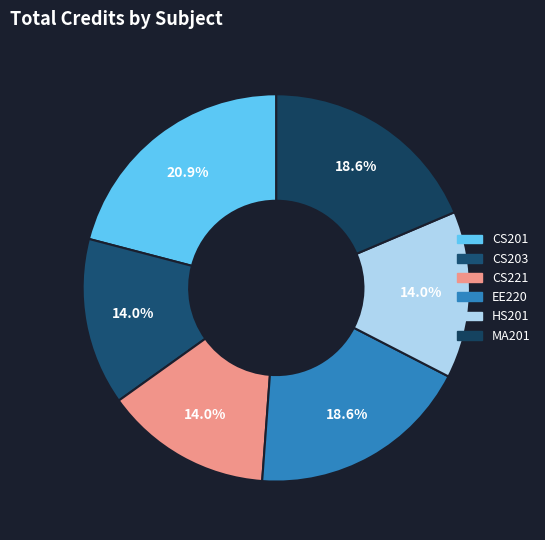

How many slices are in this pie chart?

6